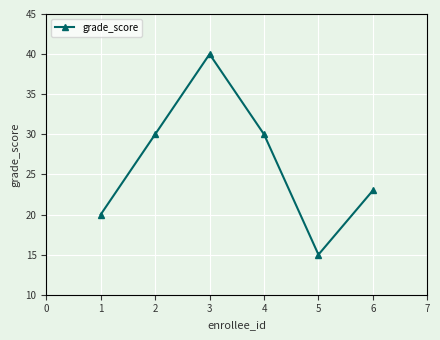

What is the average value?

26